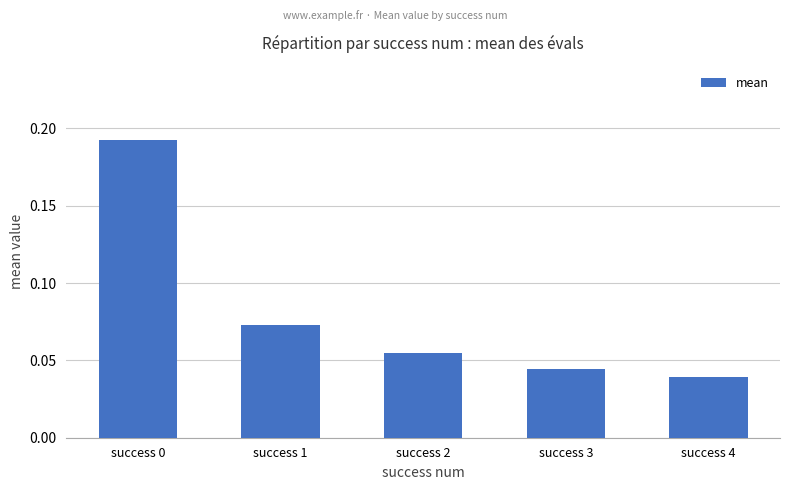

Is it true that the value at success 1 is 0.0?

False